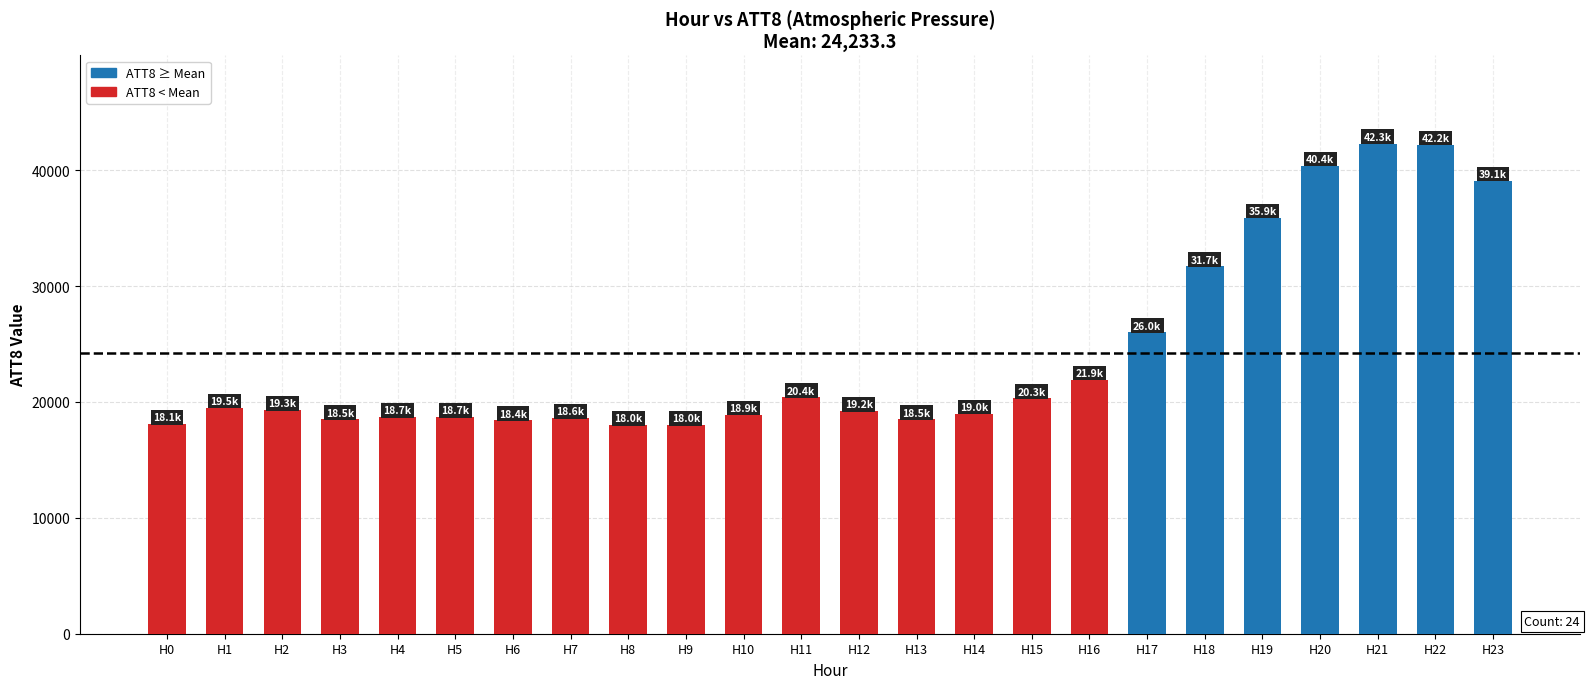

What is the value of the 8th bar from the left?

18600